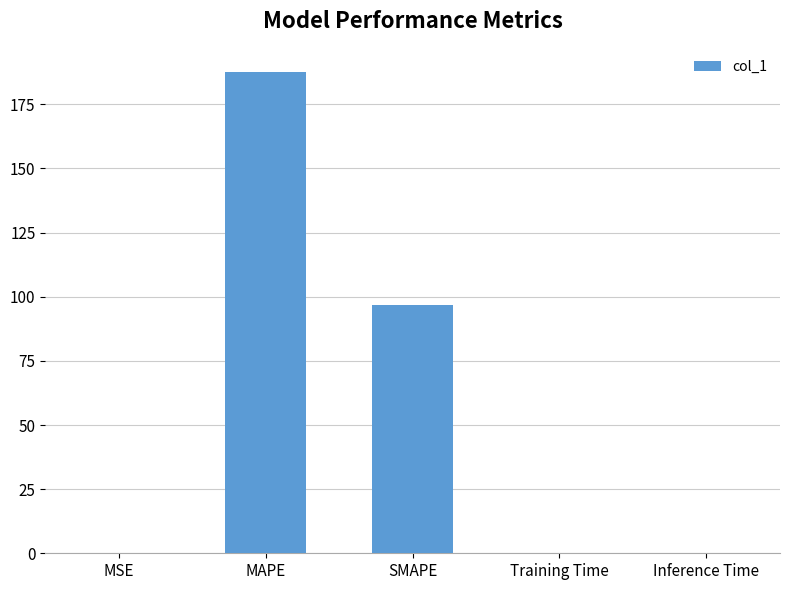

What is the maximum value shown in the chart?

187.8